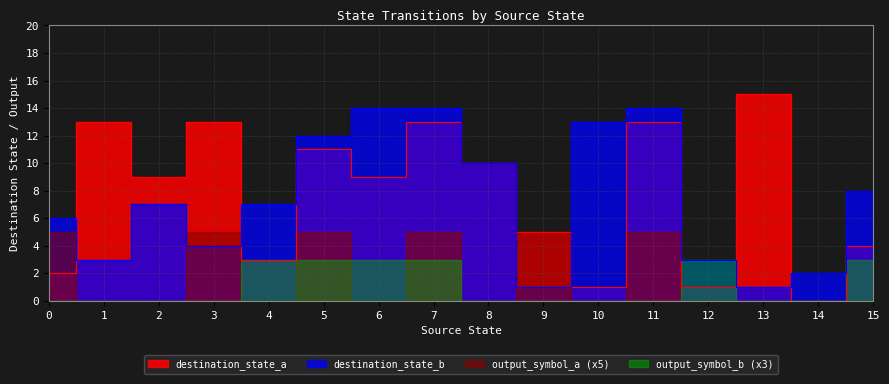

How many interior local valleys does the destination_state_a series have?

6